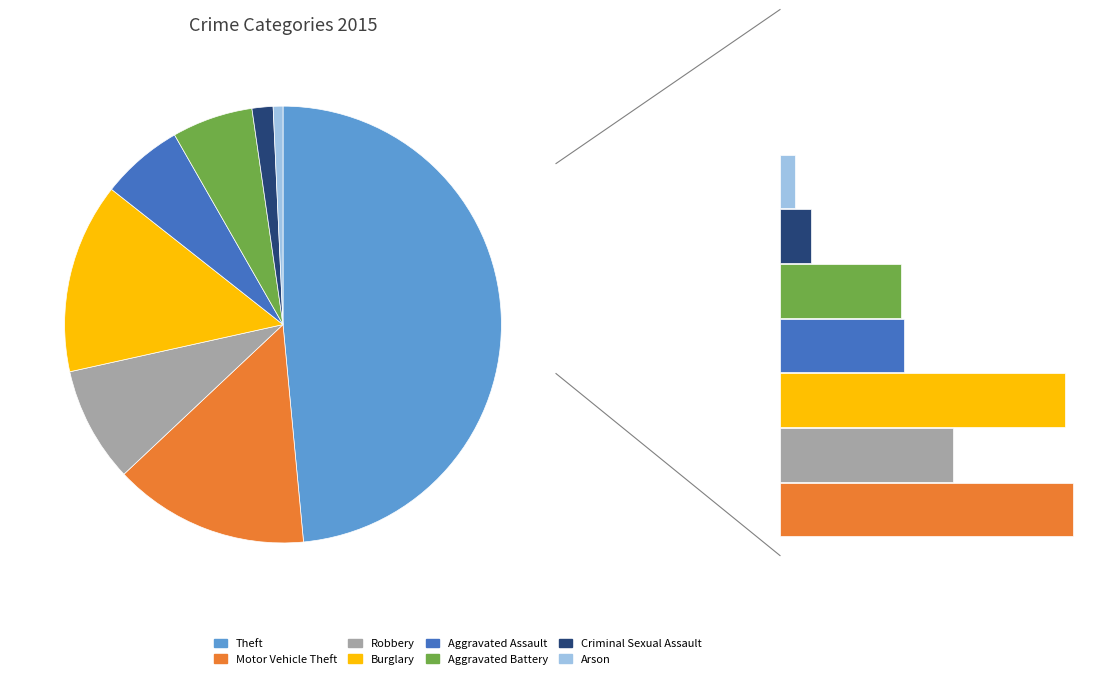

What is the total percentage of Criminal Sexual Assault and Burglary?

15.6%